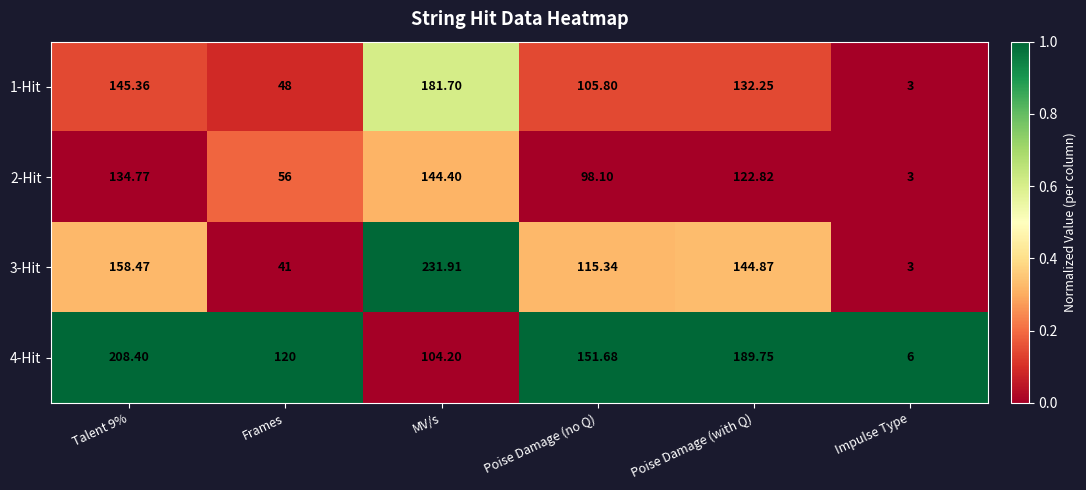

Which series has the largest range (max minus min)?

3-Hit